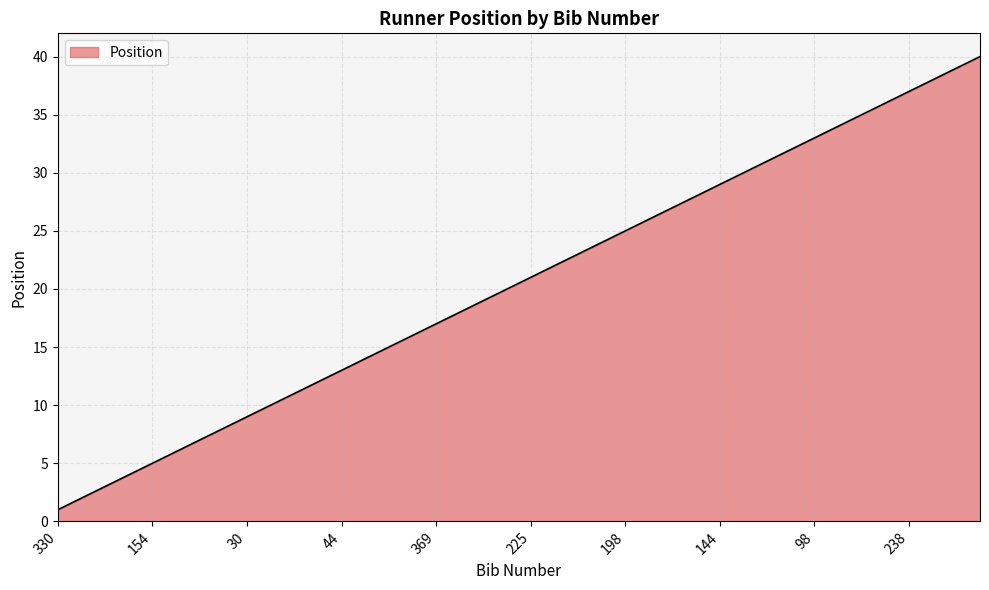

What is the maximum value shown in the chart?

40